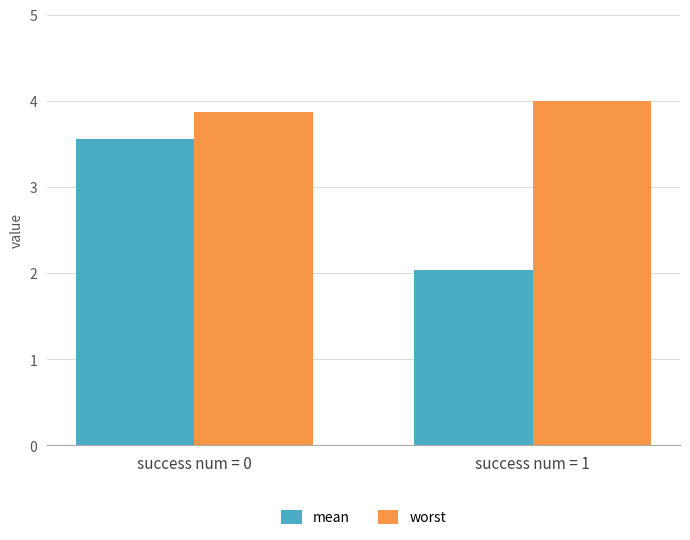

What is the sum of the mean values at success num = 1 and success num = 0?

5.6